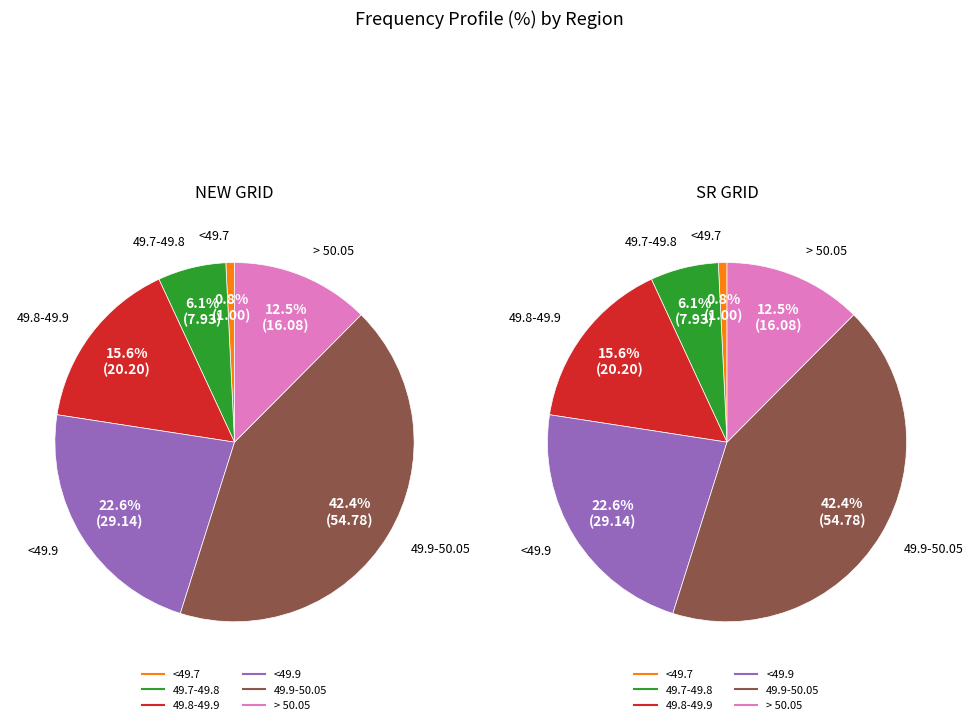

Which series has the largest range (max minus min)?

NEW GRID